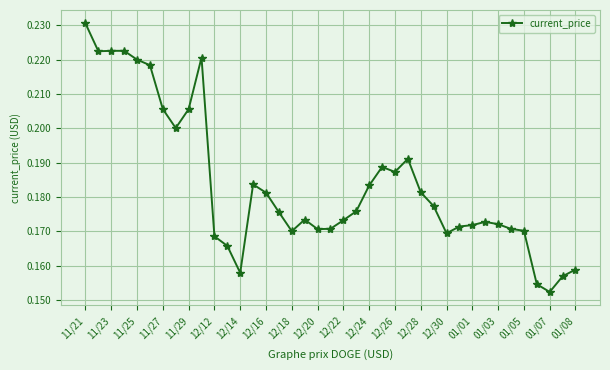

What is the sum of all values?

7.2